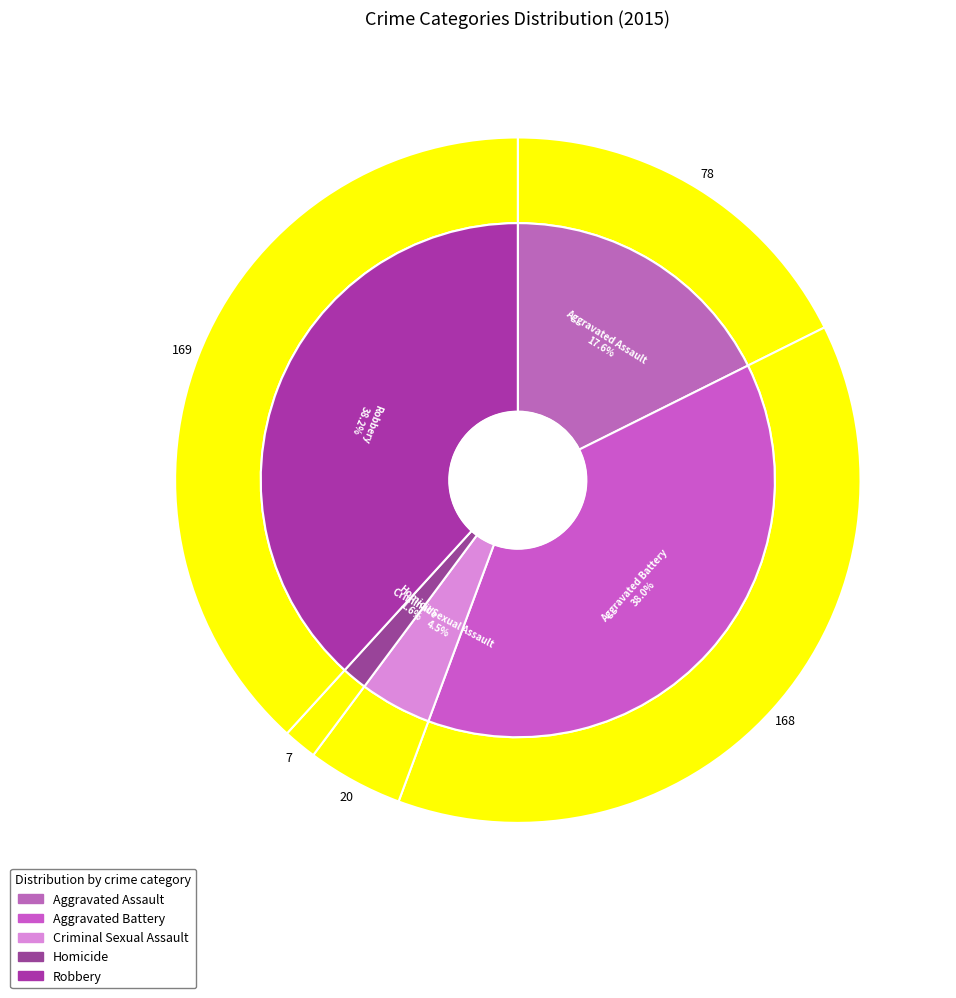

What is the smallest slice in the pie chart?

Homicide